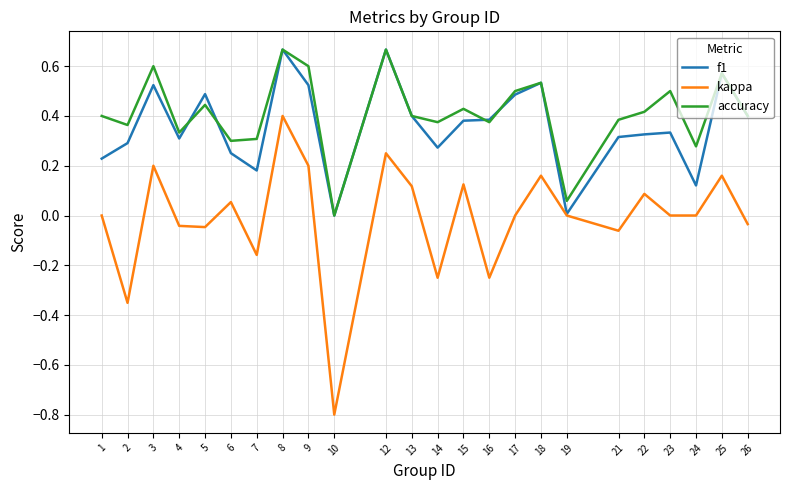

Is it true that f1 equals 0.5 at 17?

True